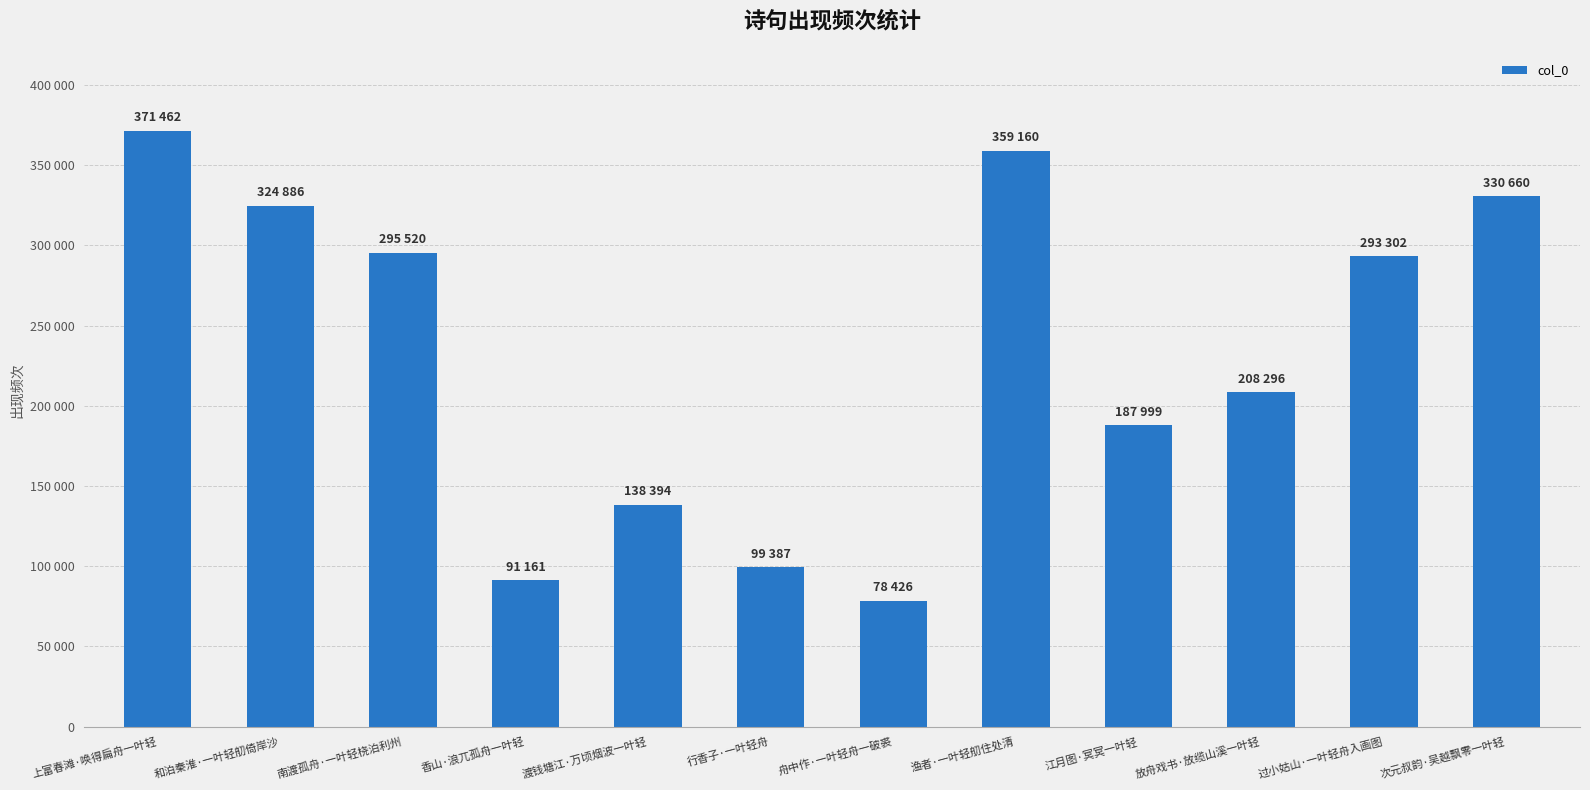

What is the label of the 10th bar from the right?

南渡孤舟·一叶轻桡泊利州